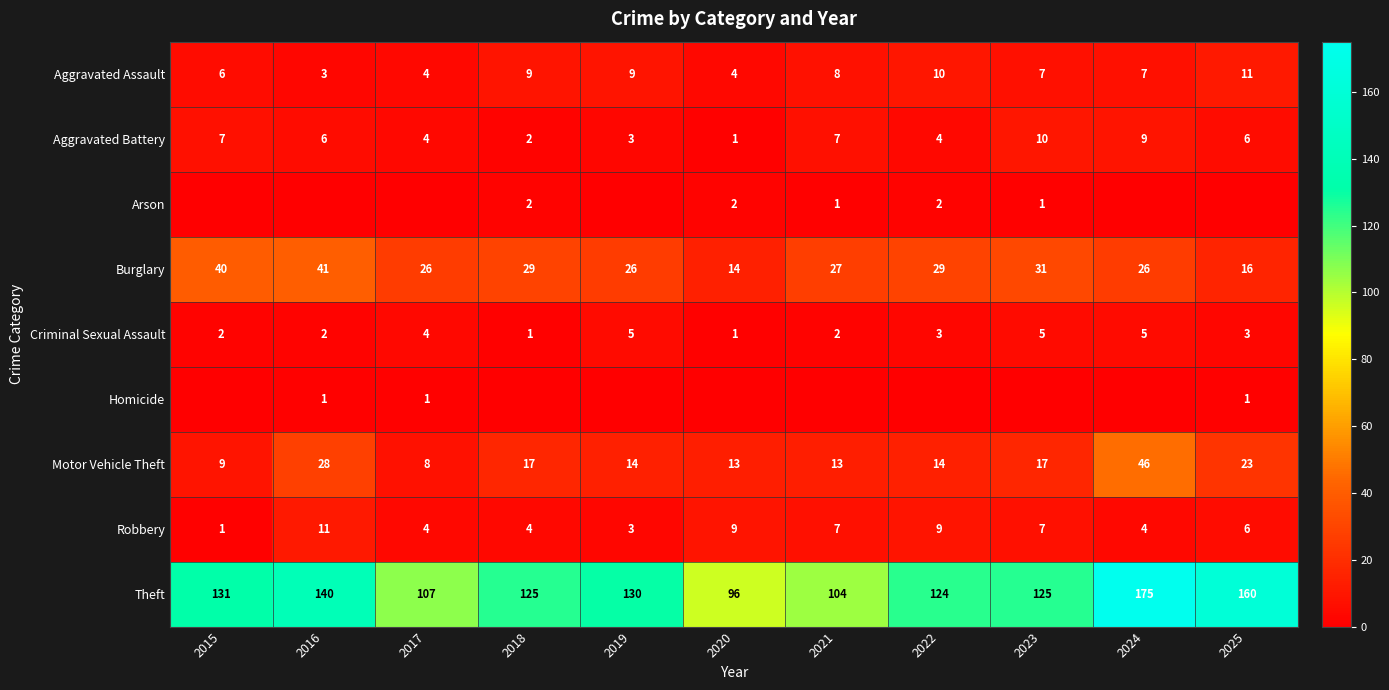

Count the number of categories in the chart.

11